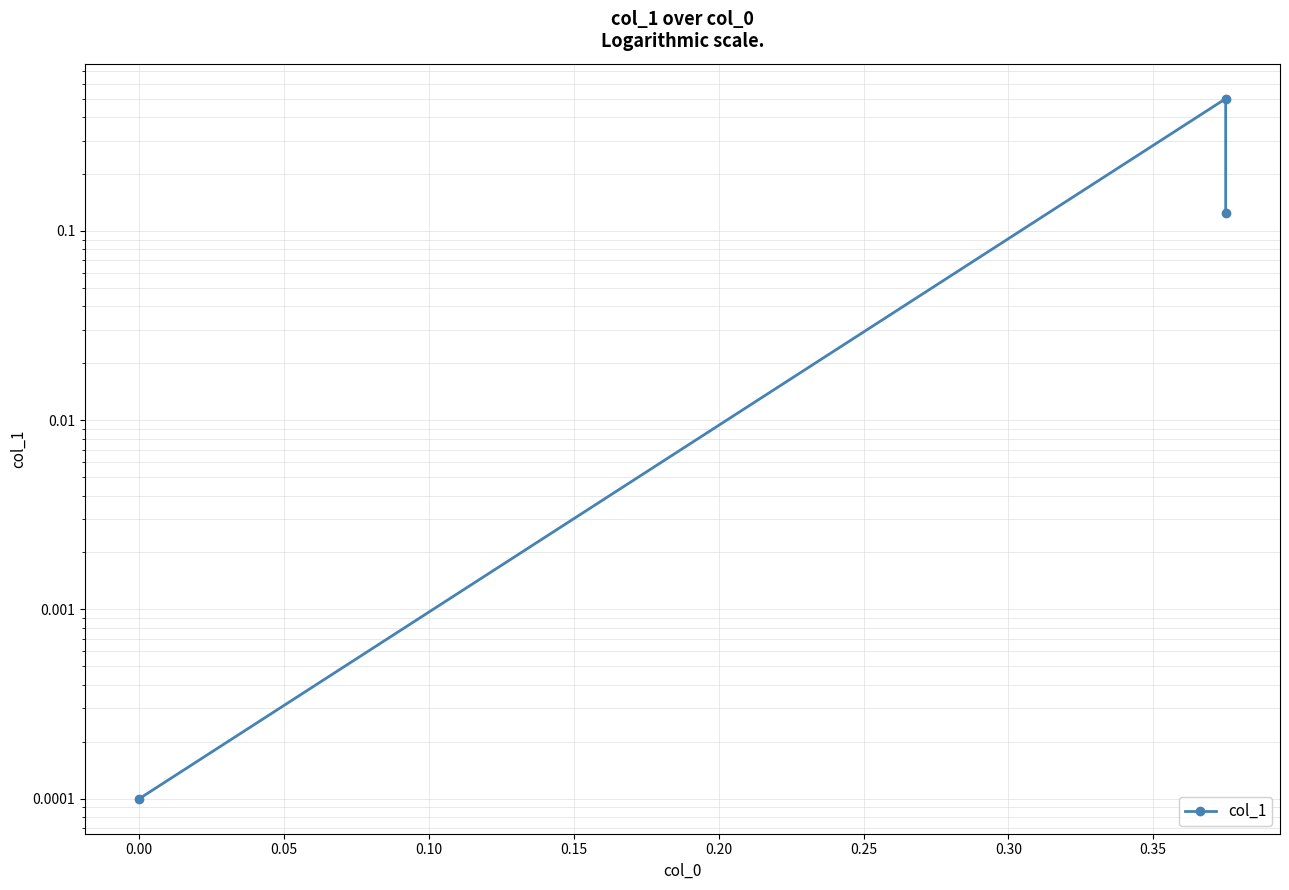

How many lines are shown in the chart?

1